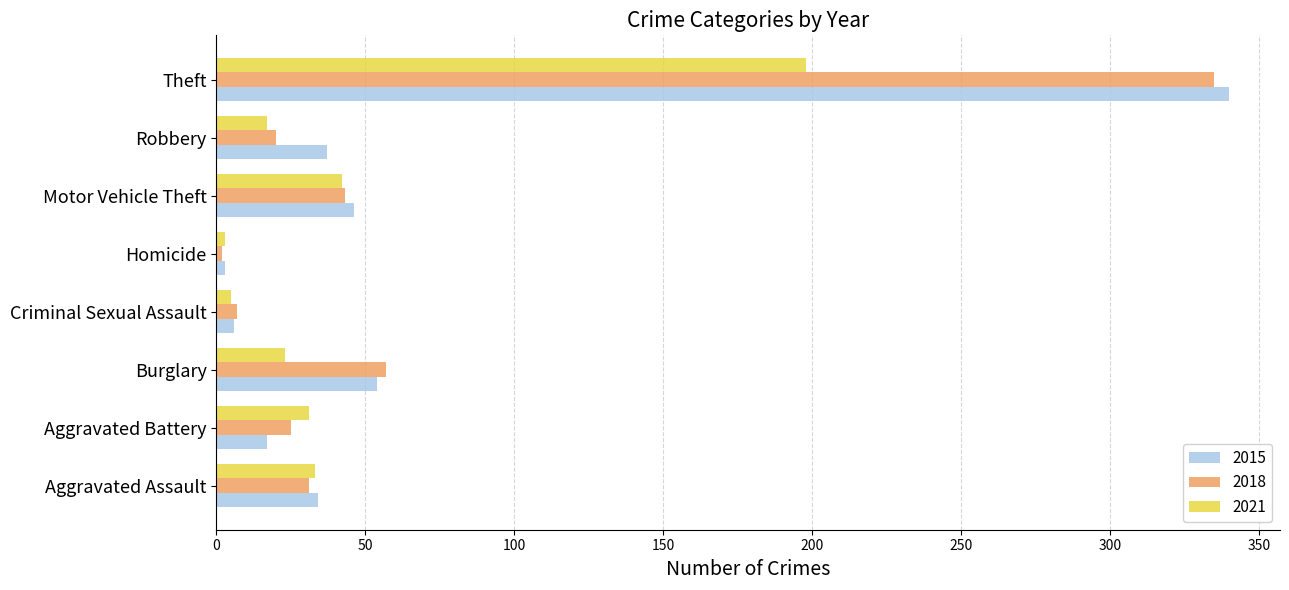

What is the total value across all series at Motor Vehicle Theft?

131